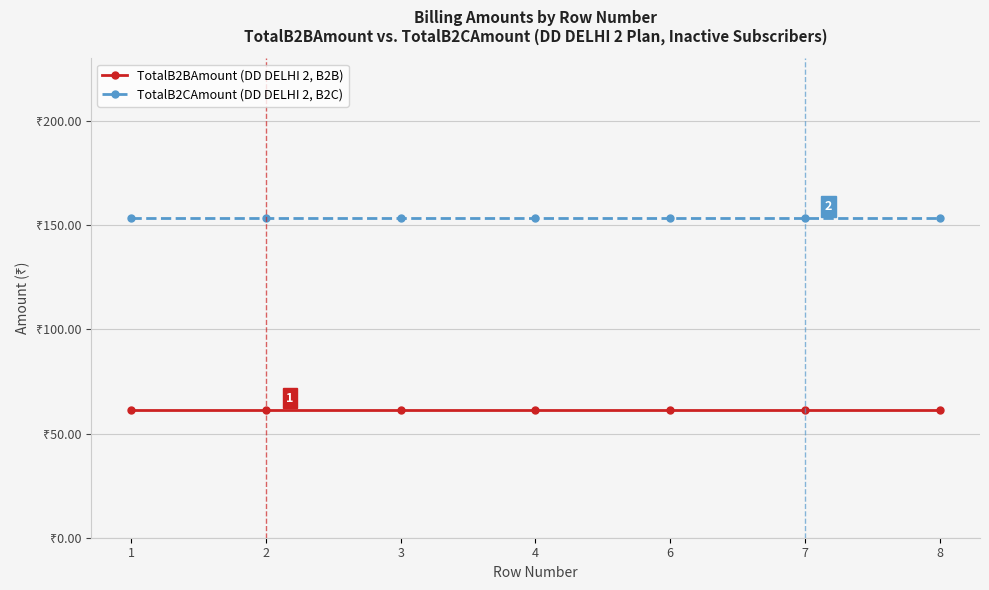

What is the sum of the TotalB2BAmount (DD DELHI 2, B2B) values at 2 and 7?

122.7